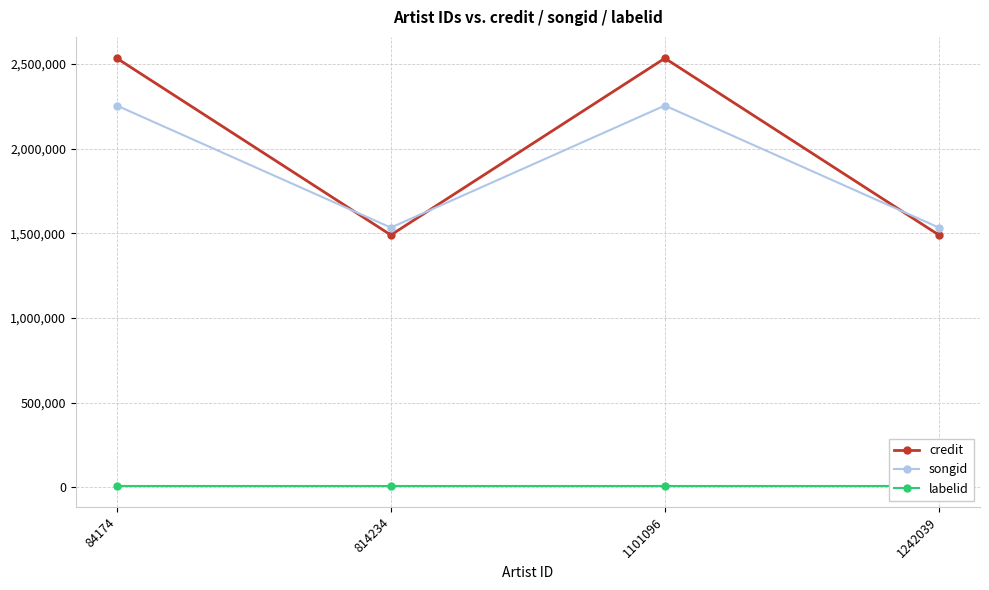

What is the approximate value of songid at 1101096?

2254678